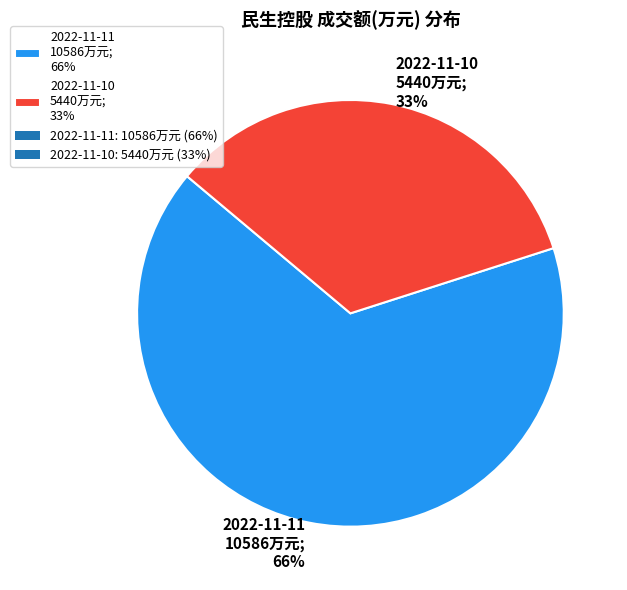

Combined, what portion of the pie is 2022-11-10 and 2022-11-11?

100.0%